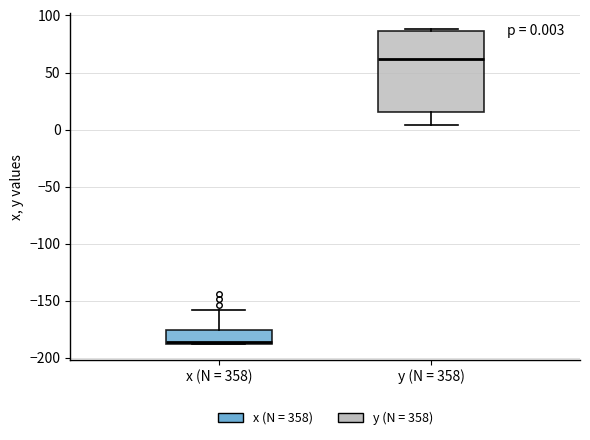

Which box's median line is the lowest?

x (N = 358)